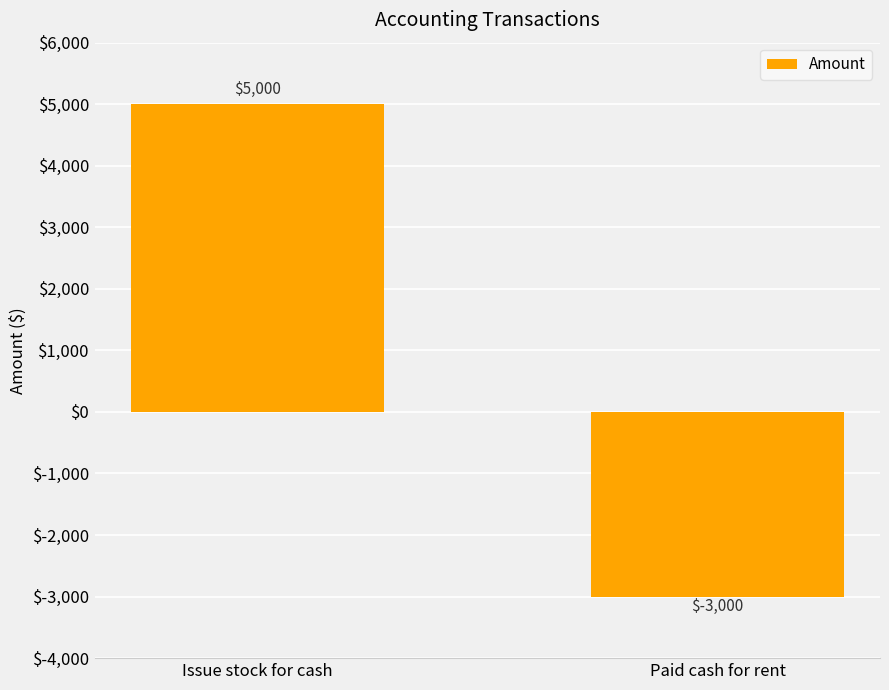

What is the difference between the maximum and minimum values?

8000